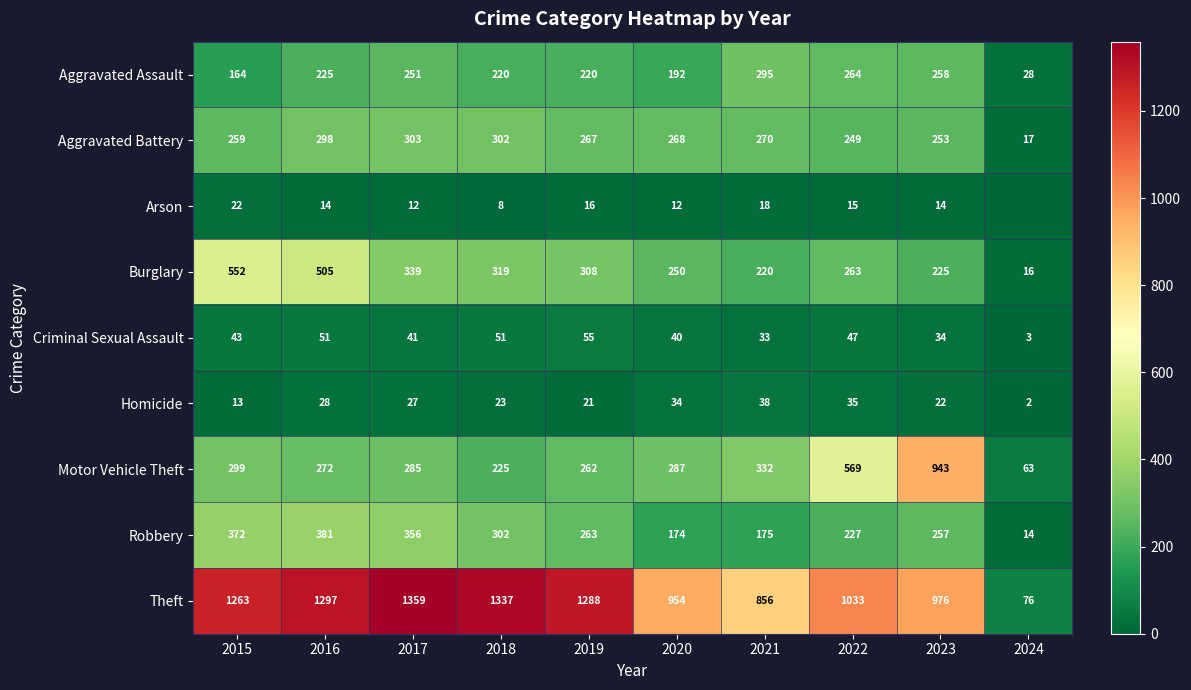

List the labels in order of Robbery value, smallest first.

2024, 2020, 2021, 2022, 2023, 2019, 2018, 2017, 2015, 2016